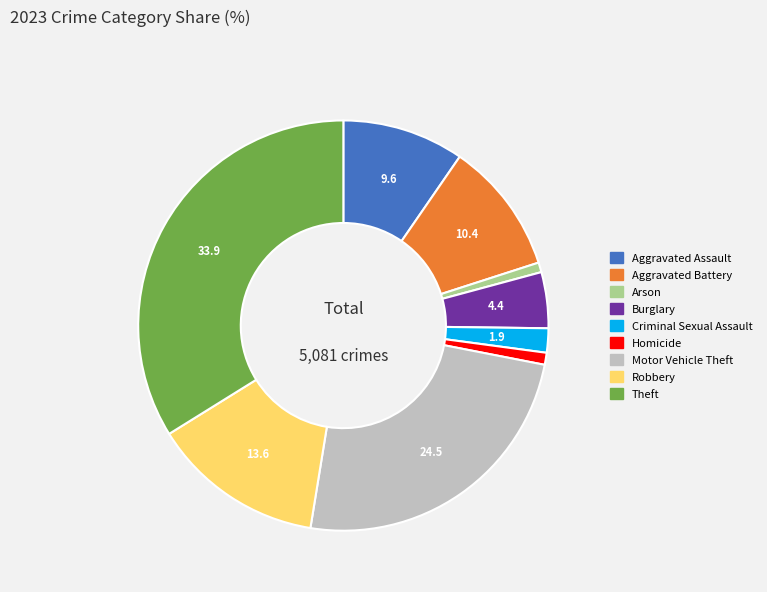

True or false: Robbery accounts for 7% of the total.

False